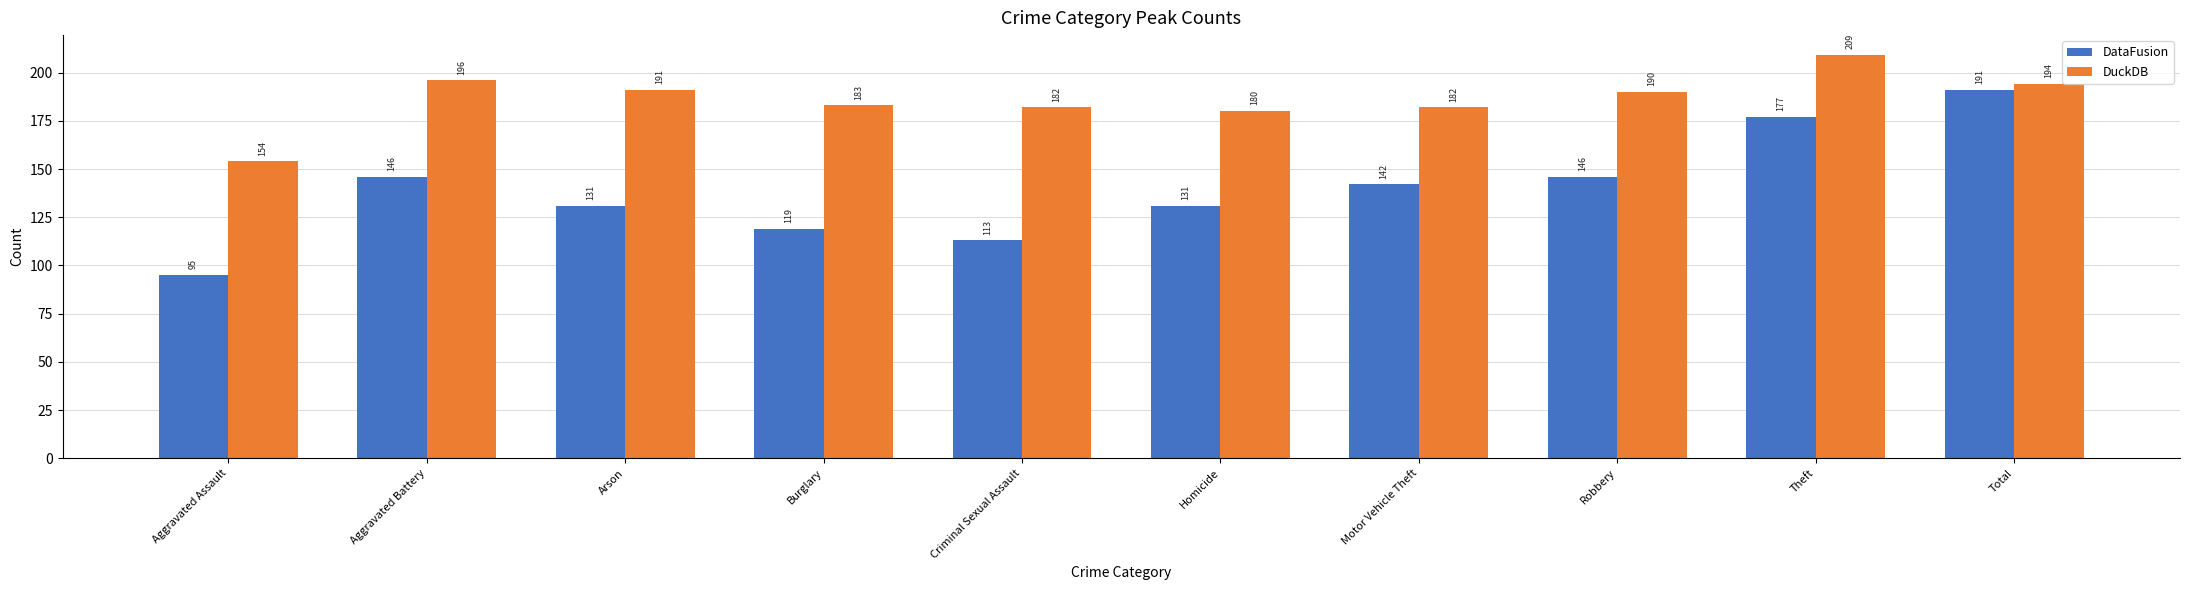

Which category has the highest value in the DuckDB series?

Theft